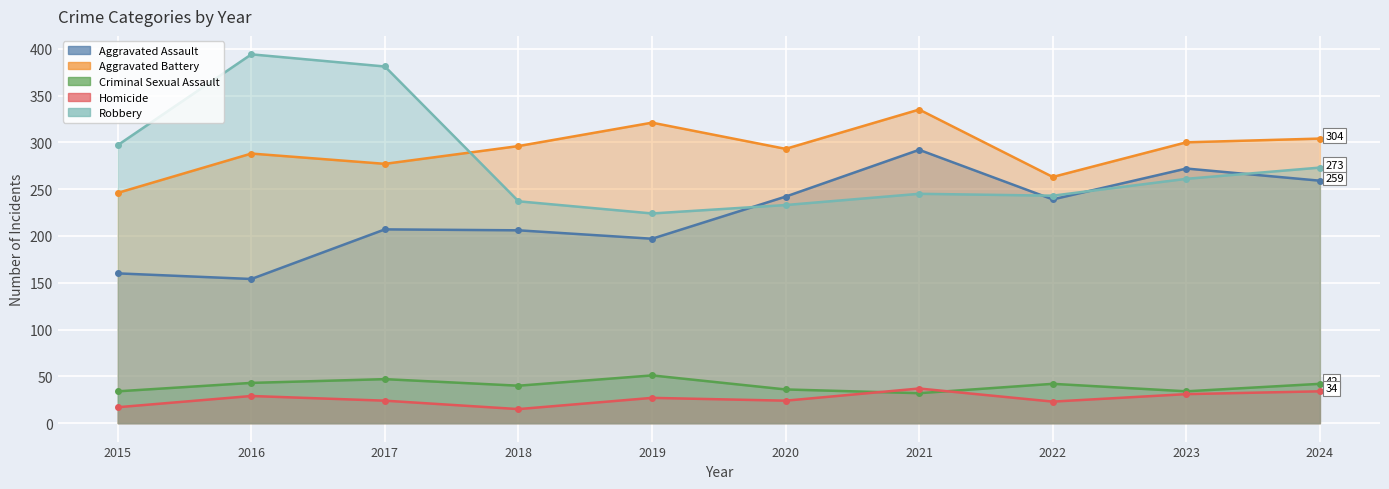

Reading left to right, transcribe all the data shown in this chart.

Aggravated Assault: 2015=160	2016=154	2017=207	2018=206	2019=197	2020=242	2021=292	2022=239	2023=272	2024=259
Aggravated Battery: 2015=246	2016=288	2017=277	2018=296	2019=321	2020=293	2021=335	2022=263	2023=300	2024=304
Criminal Sexual Assault: 2015=34	2016=43	2017=47	2018=40	2019=51	2020=36	2021=32	2022=42	2023=34	2024=42
Homicide: 2015=17	2016=29	2017=24	2018=15	2019=27	2020=24	2021=37	2022=23	2023=31	2024=34
Robbery: 2015=297	2016=394	2017=381	2018=237	2019=224	2020=233	2021=245	2022=243	2023=261	2024=273